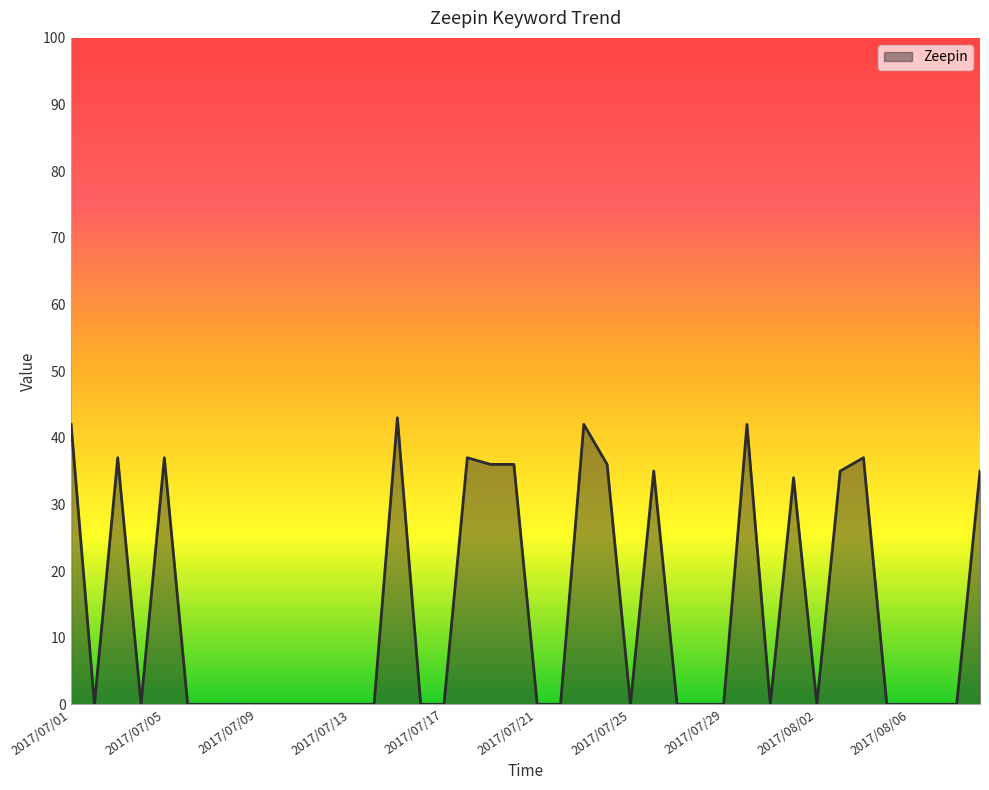

What is the difference between the maximum and minimum values?

43